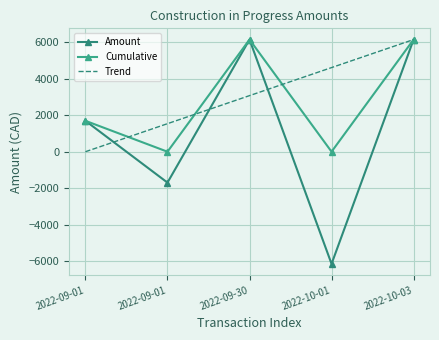

Count the number of categories in the chart.

5